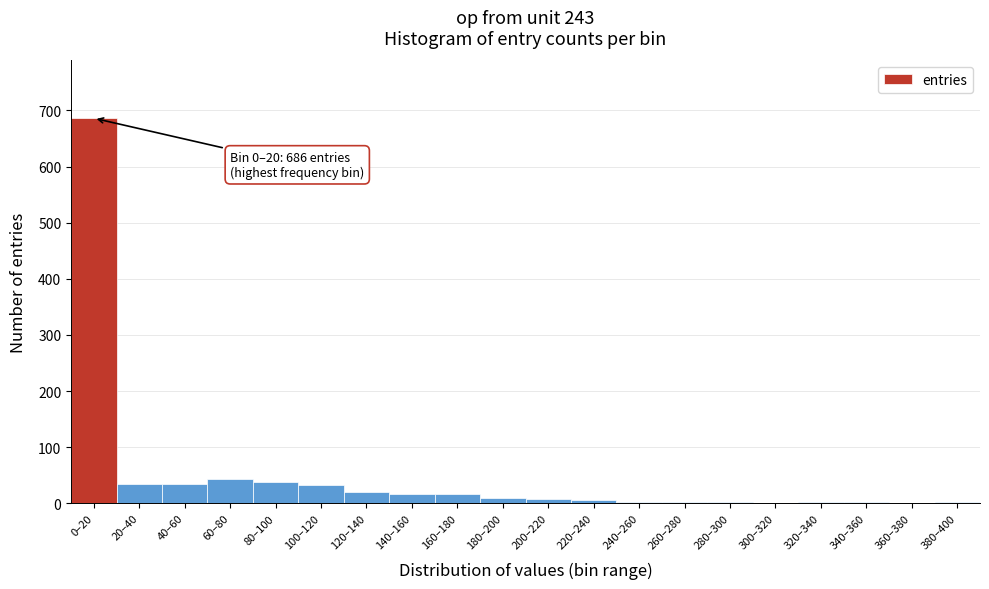

What is the sum of all values?

957